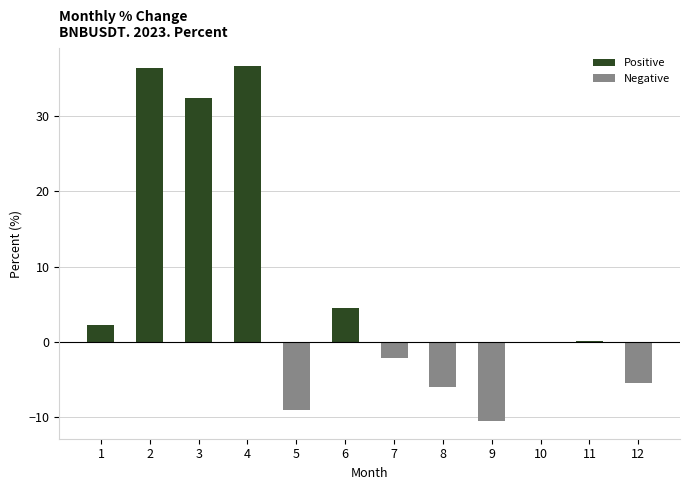

Reading left to right, transcribe all the data shown in this chart.

2.3	36.4	32.4	36.7	-9.0	4.6	-2.1	-6.0	-10.5	-0.1	0.2	-5.4